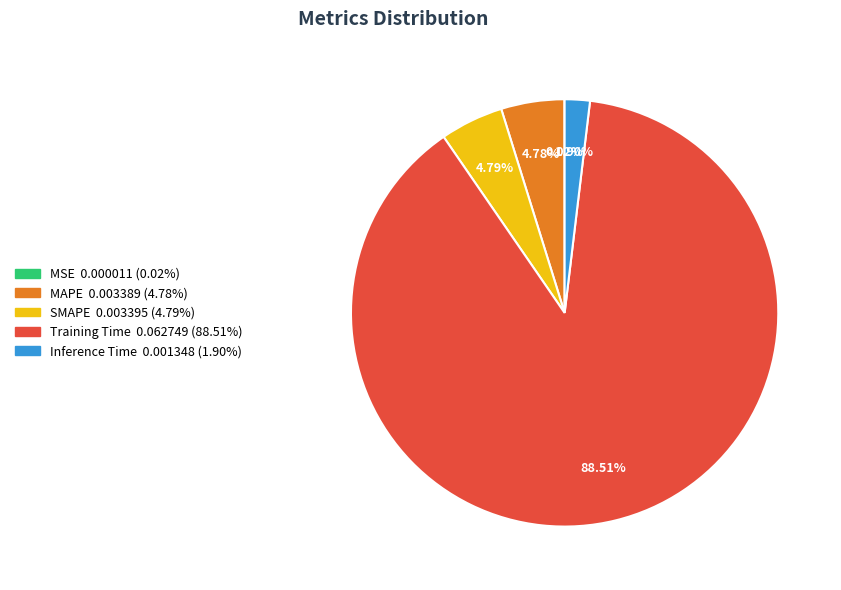

Combined, do SMAPE and Training Time account for over 50%?

Yes